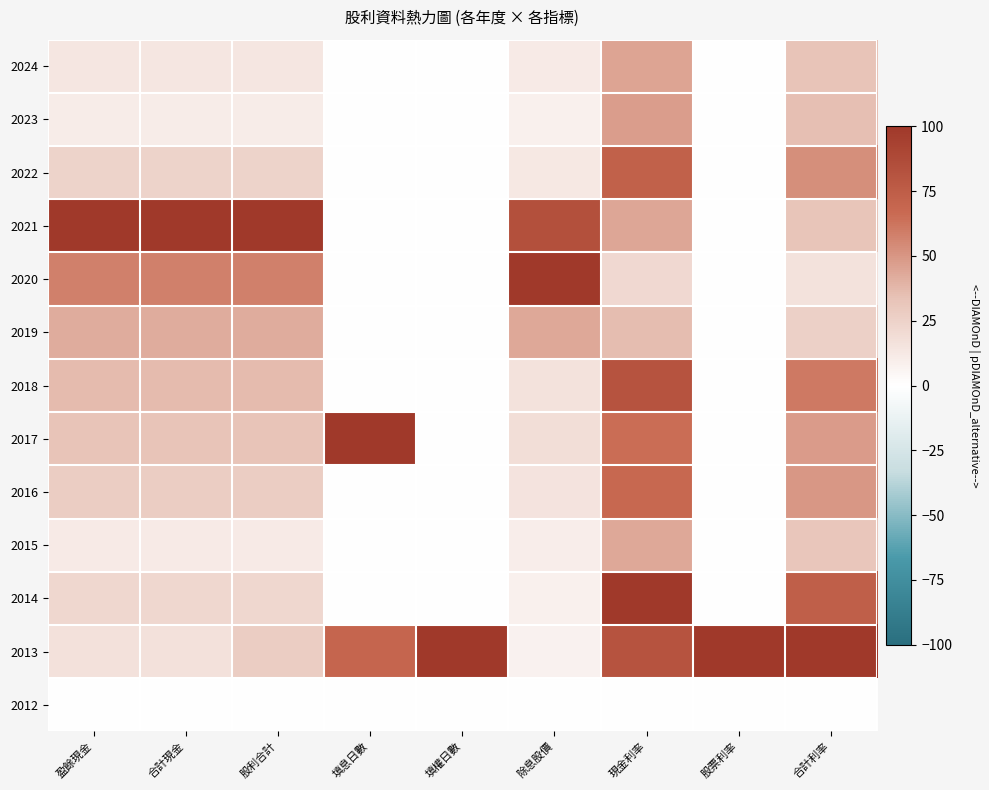

Count the number of categories in the chart.

9